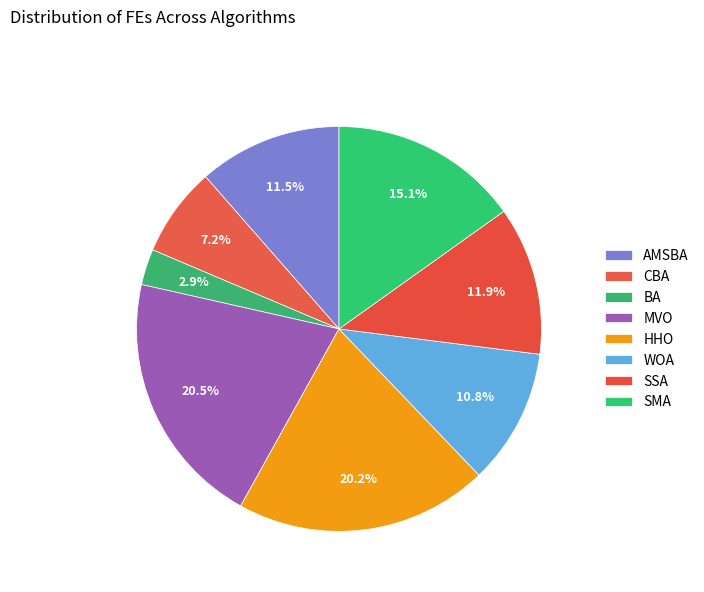

Which slice is the largest?

MVO